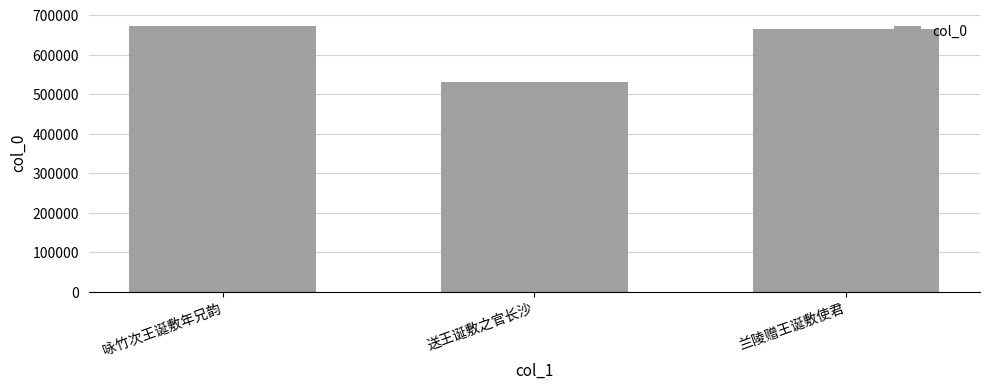

What is the sum of the values at 兰陵赠王诞敷使君 and 送王诞敷之官长沙?

1195327